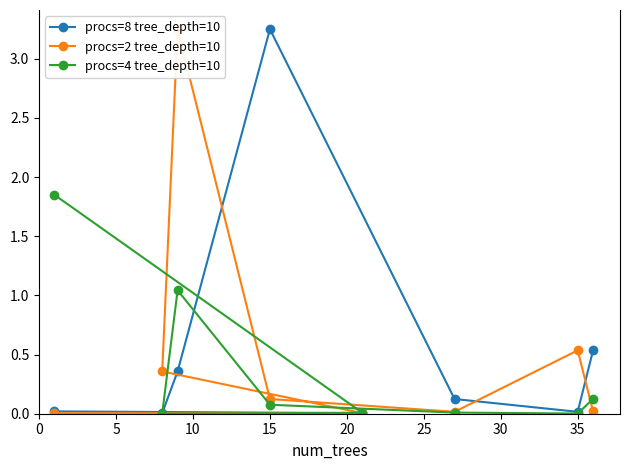

Reading left to right, list all the values displayed in this chart.

procs=8 tree_depth=10: 0.0	0.0	0.0	0.4	3.2	0.1	0.0	0.5
procs=2 tree_depth=10: 0.0	0.0	0.4	3.2	0.1	0.0	0.5	0.0
procs=4 tree_depth=10: 1.9	0.0	0.0	1.0	0.1	0.0	0.0	0.1